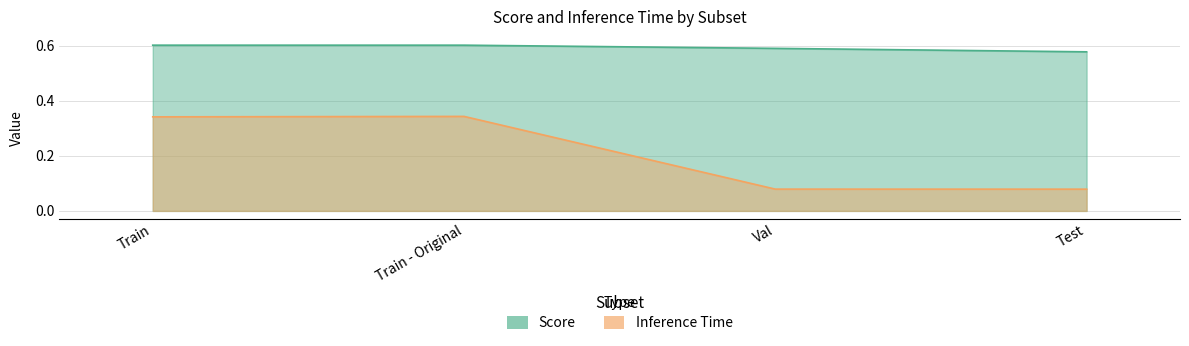

Which category has the lowest value across all series?

Test